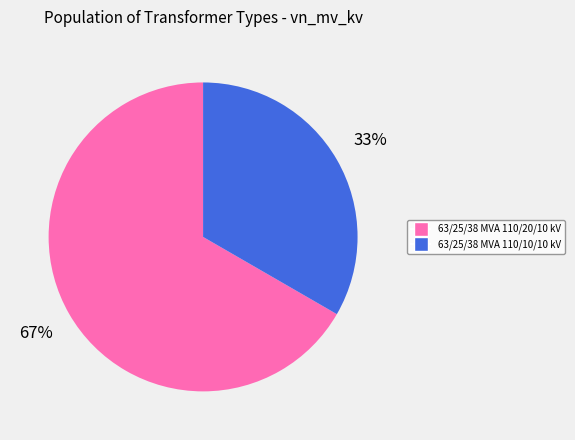

Rank the categories by value from lowest to highest.

63/25/38 MVA 110/10/10 kV, 63/25/38 MVA 110/20/10 kV